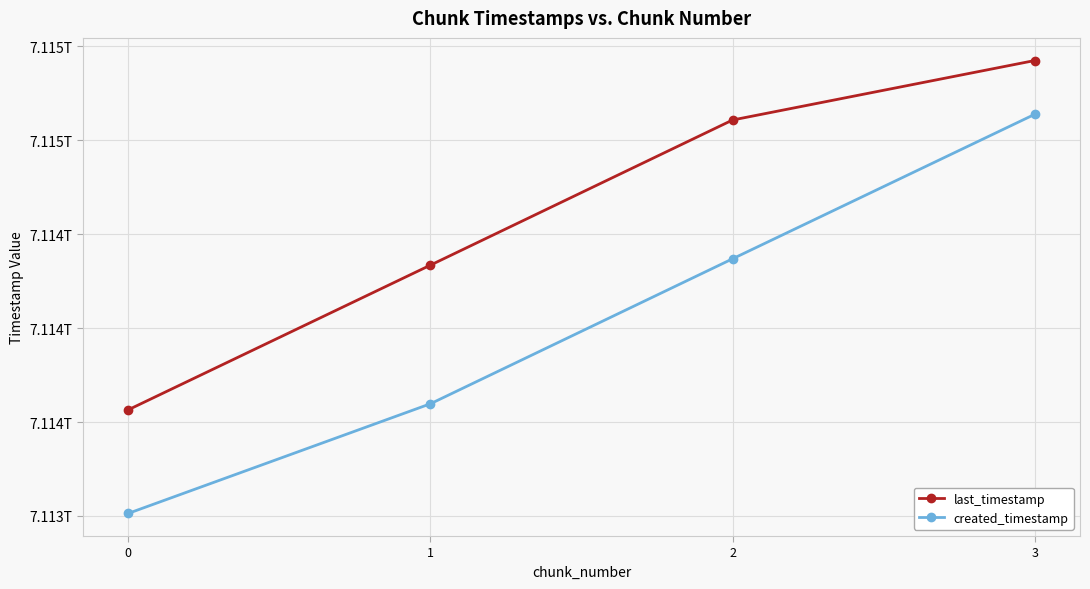

The value of last_timestamp at 0 is 7113565319796. True or false?

True